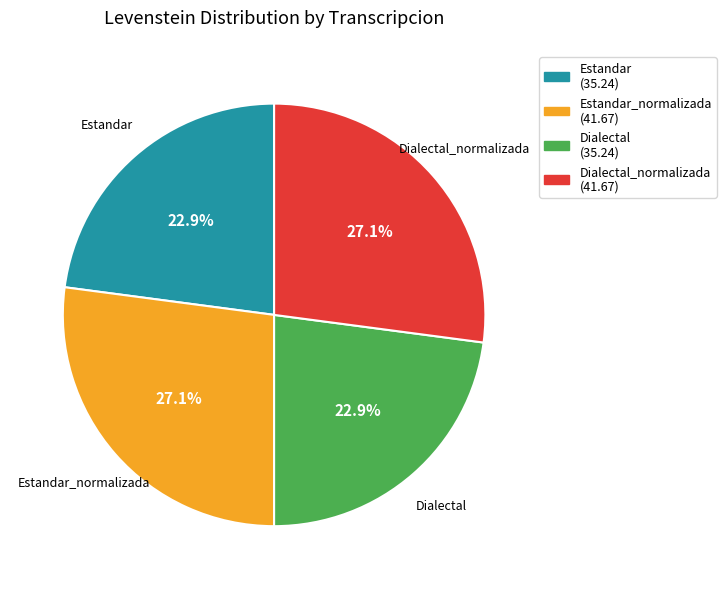

Does any single category account for the majority?

No